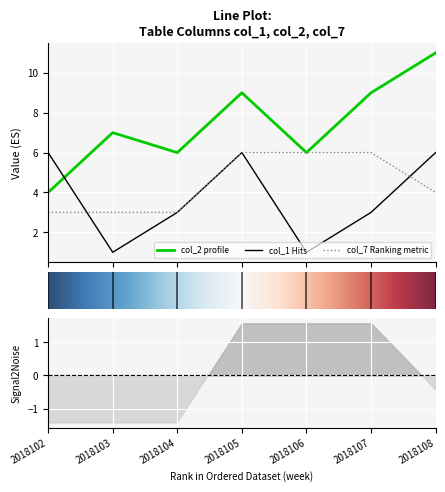

List the series in order of their peak value, lowest first.

col_1, col_7, col_2